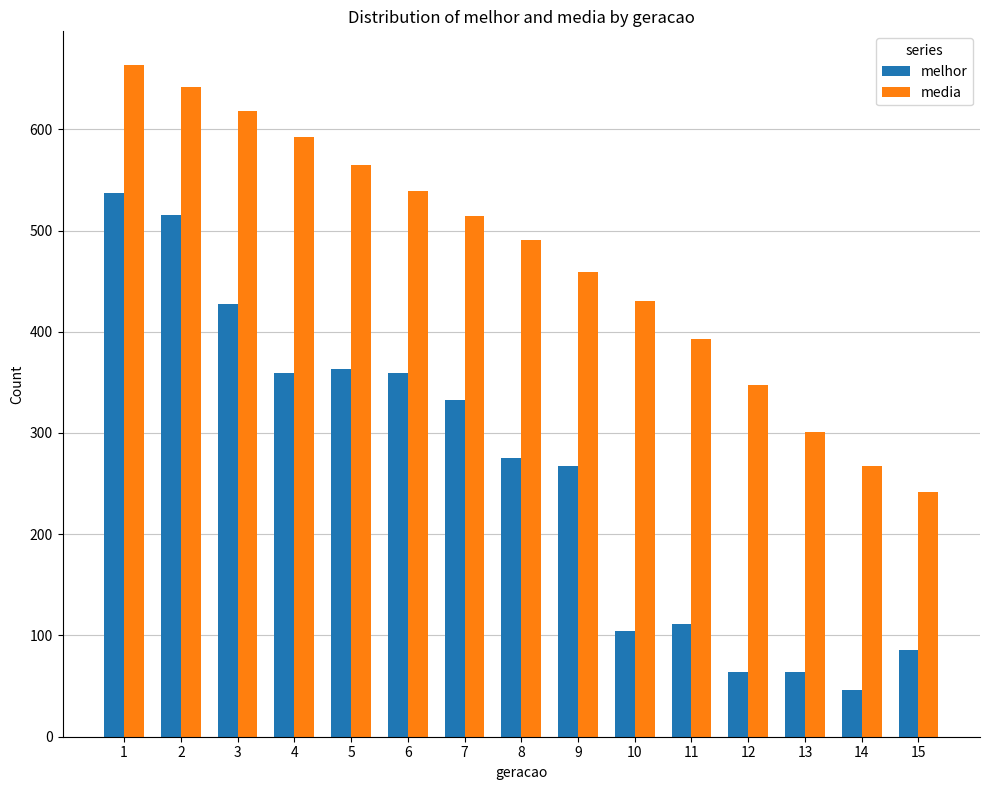

What is the total value across all series at 2?

1157.0